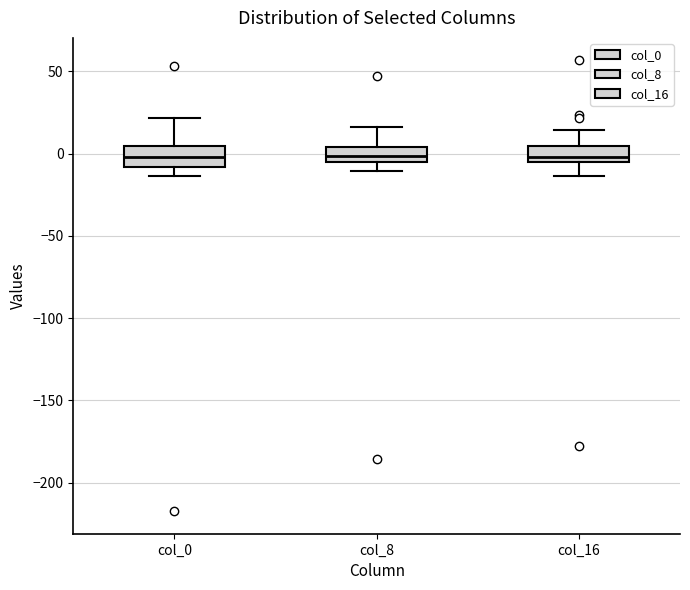

Reading left to right, read every box against the y-axis: the position of its median line, the range the box covers, and the ends of its whiskers. The values are not printed on the chart, so give them approximately, as read against the axis.

col_0: median 0, box -10 to 5, whiskers -15 to 20
col_8: median 0, box -5 to 5, whiskers -10 to 15
col_16: median 0, box -5 to 5, whiskers -15 to 15